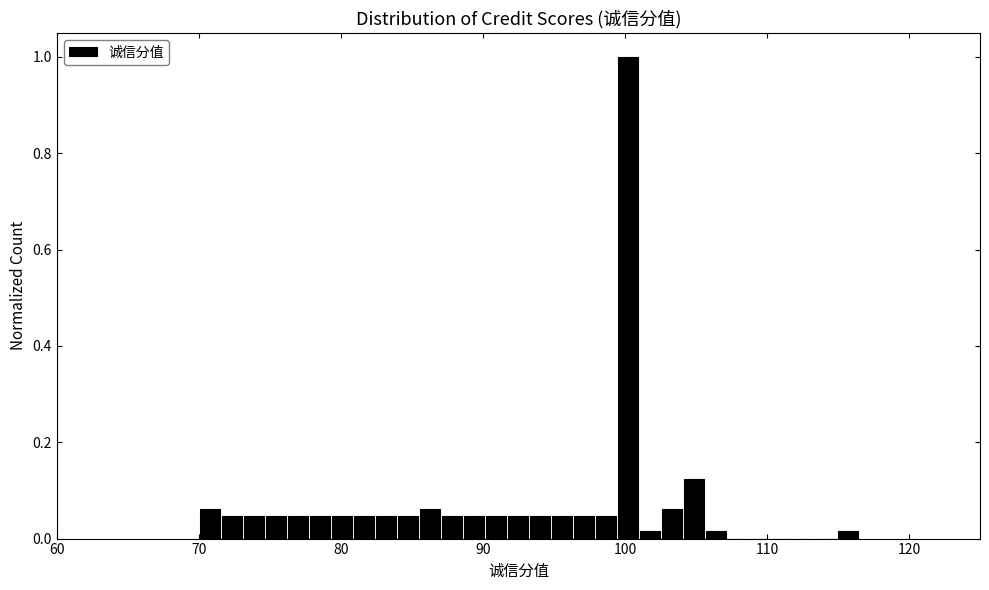

Read against the x-axis, roughly where is the centre of the tallest bar?

100